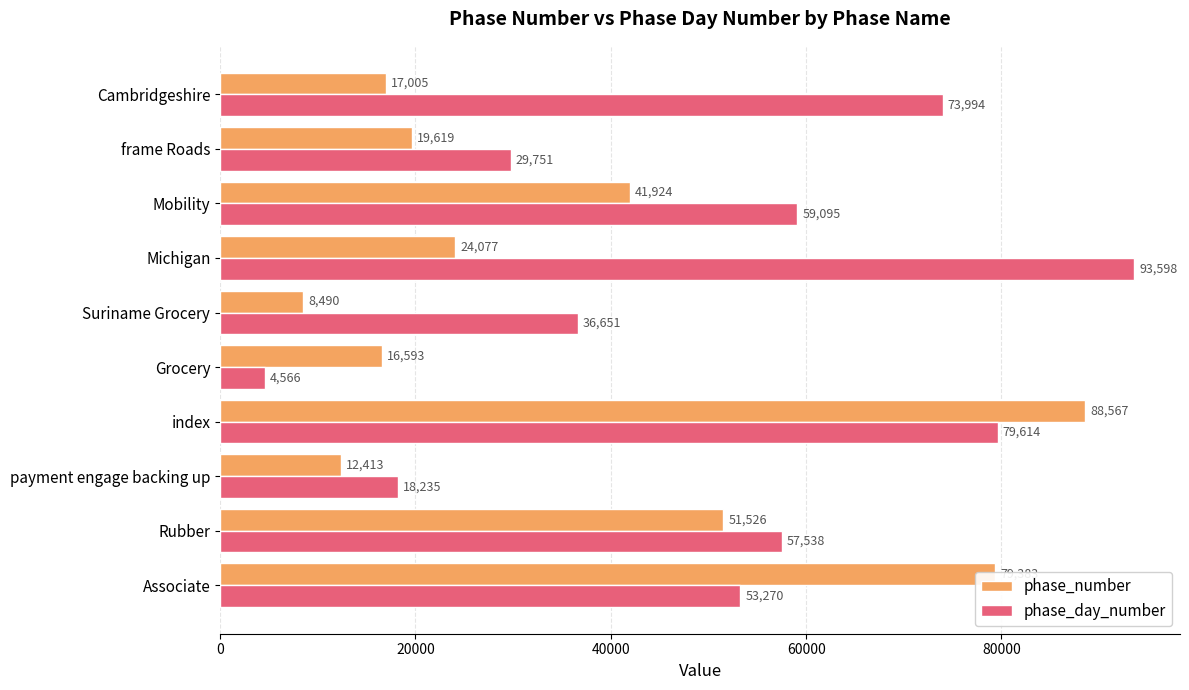

What is the sum of all phase_number values?

359597